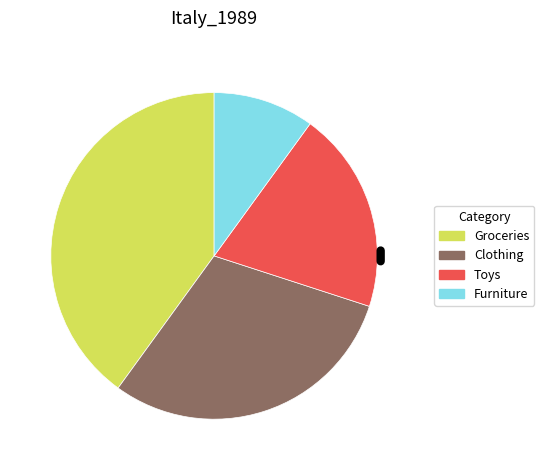

Between Groceries and Toys, which is larger?

Groceries